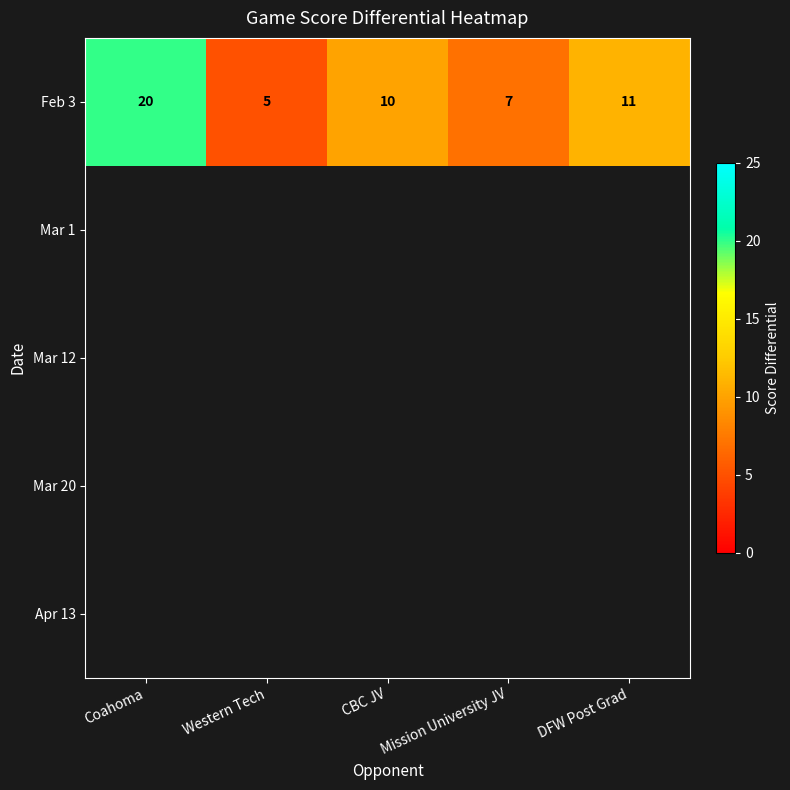

What is the lowest value of the Feb 3 series?

5